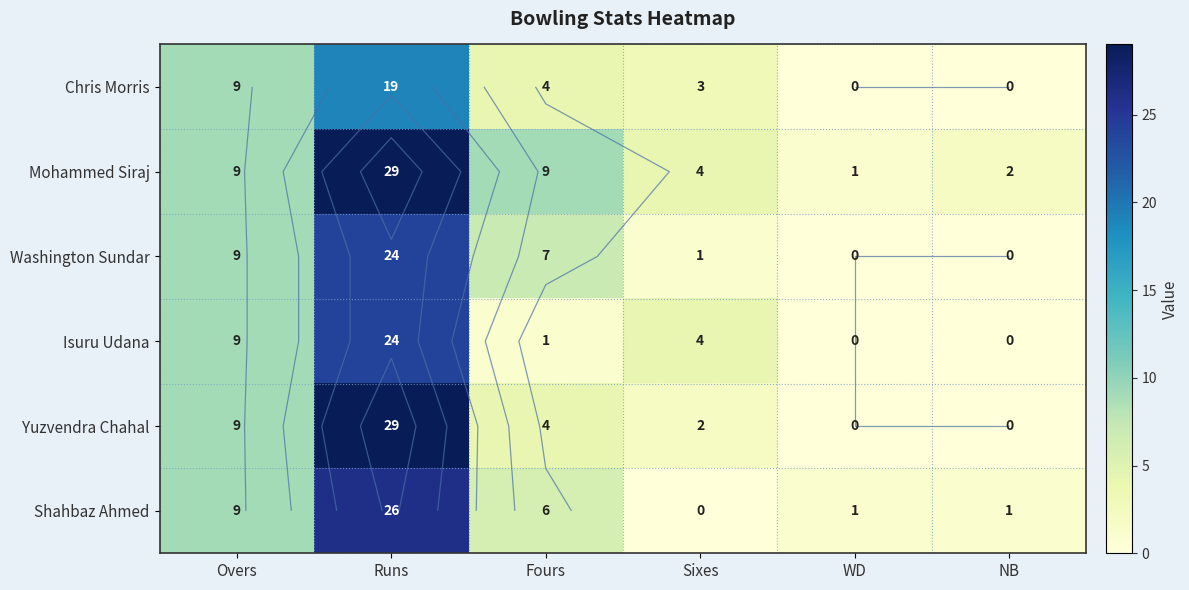

What is the difference between the Mohammed Siraj values at Overs and WD?

8